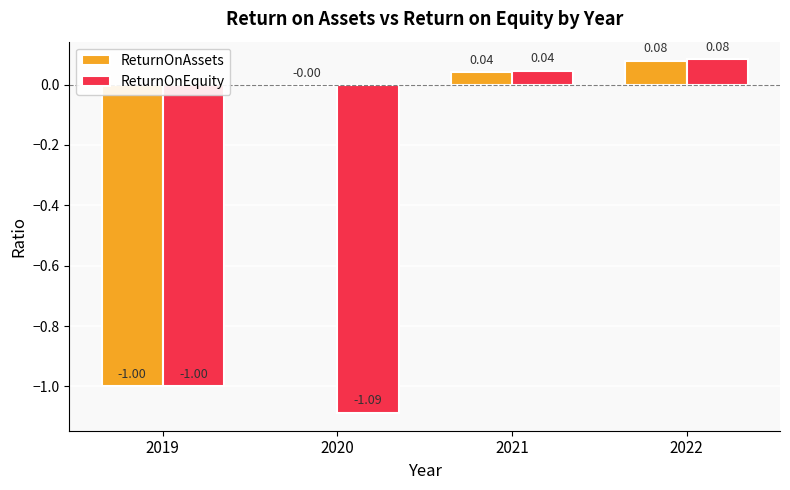

What is the sum of all ReturnOnAssets values?

-0.9